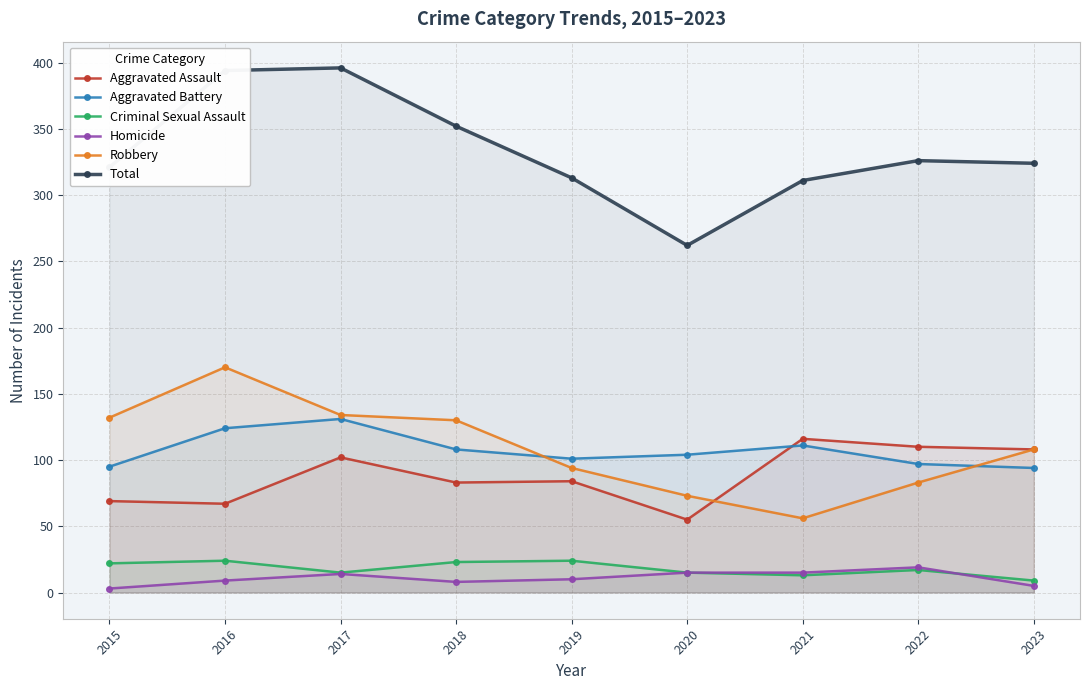

What is the greatest value displayed?

396